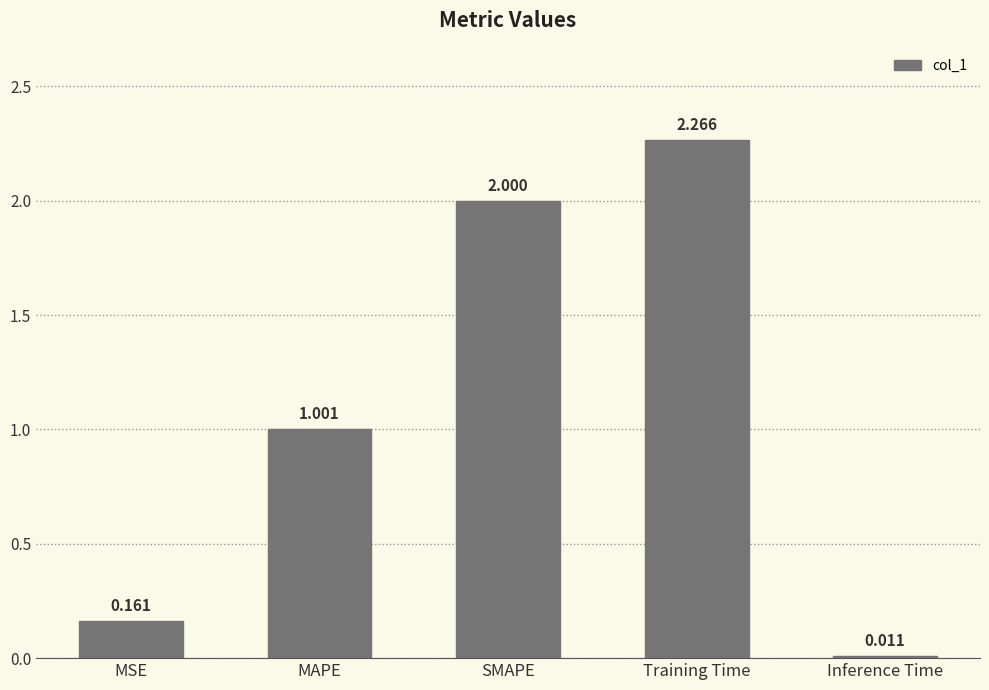

What is the sum of all values?

5.4